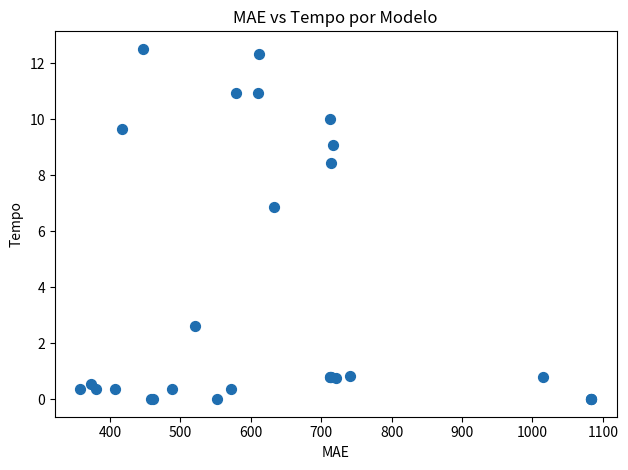

What Y value in the scatter plot is closest to 6?

6.9